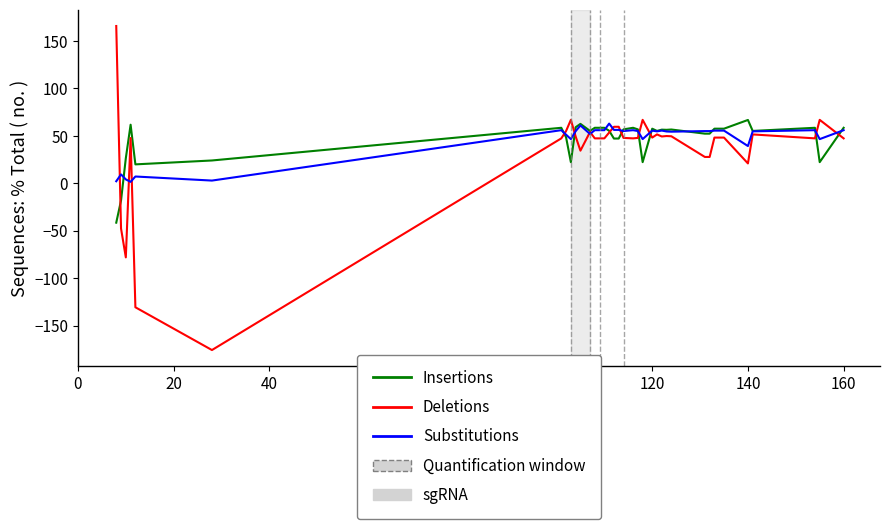

True or false: Substitutions and Insertions intersect in this chart.

True